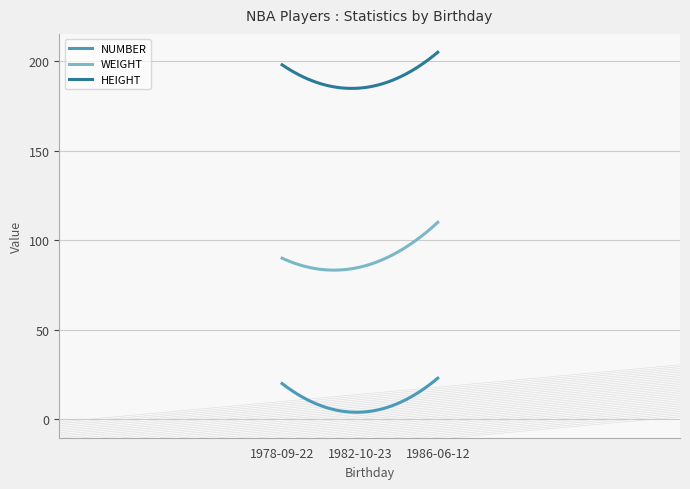

Which series has the largest total across all categories?

HEIGHT